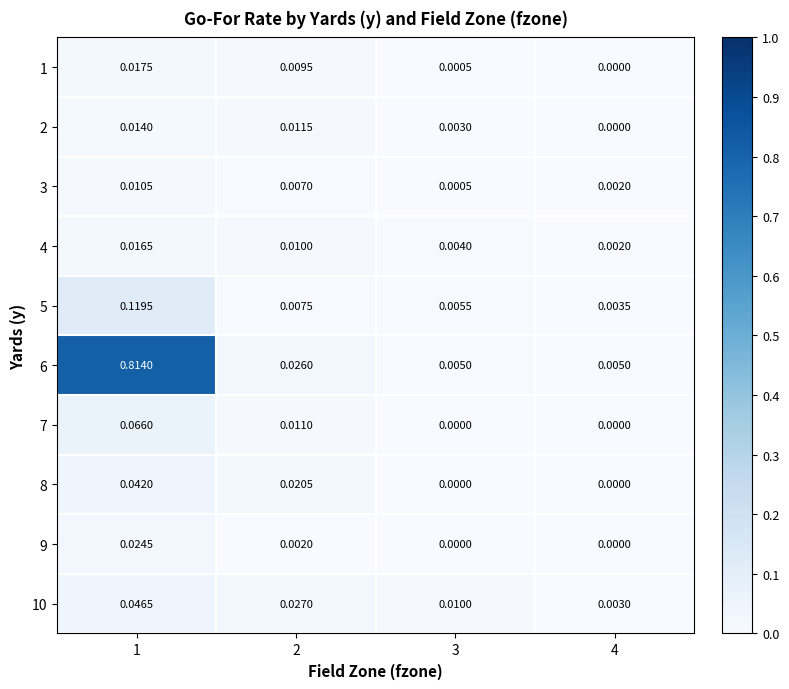

Is the value of 9 at 1 greater than the value of 5 at 4?

Yes